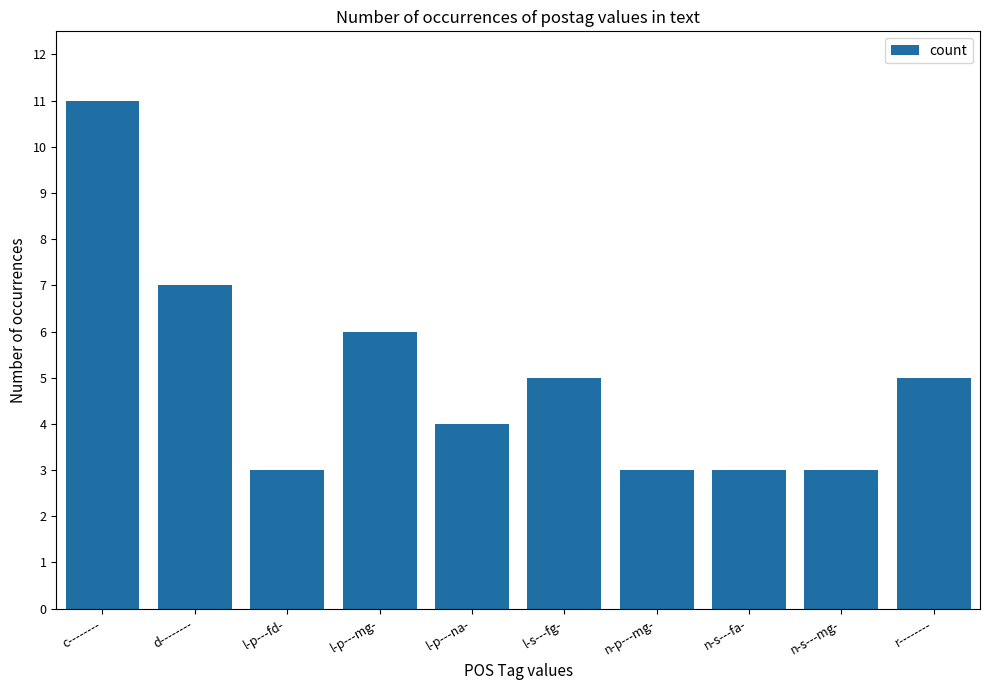

Reading left to right, extract all data points from this chart.

c--------=11	d--------=7	l-p---fd-=3	l-p---mg-=6	l-p---na-=4	l-s---fg-=5	n-p---mg-=3	n-s---fa-=3	n-s---mg-=3	r--------=5